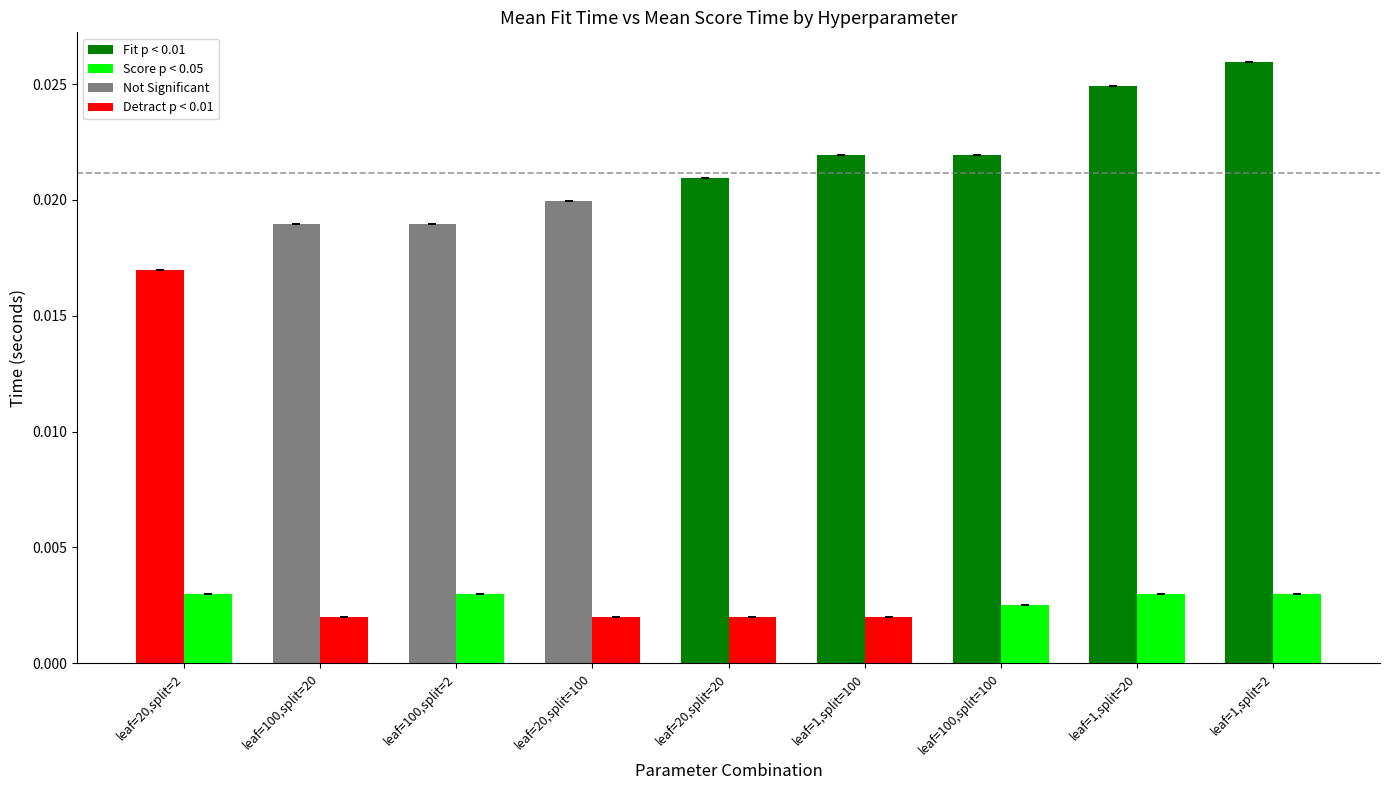

Count the number of data series in this chart.

2